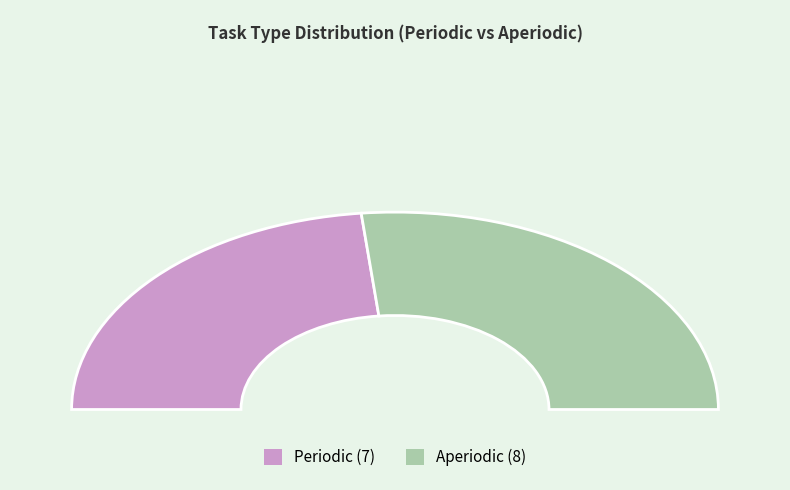

To the nearest percent, what is the difference between the largest and smallest slice percentages?

7%